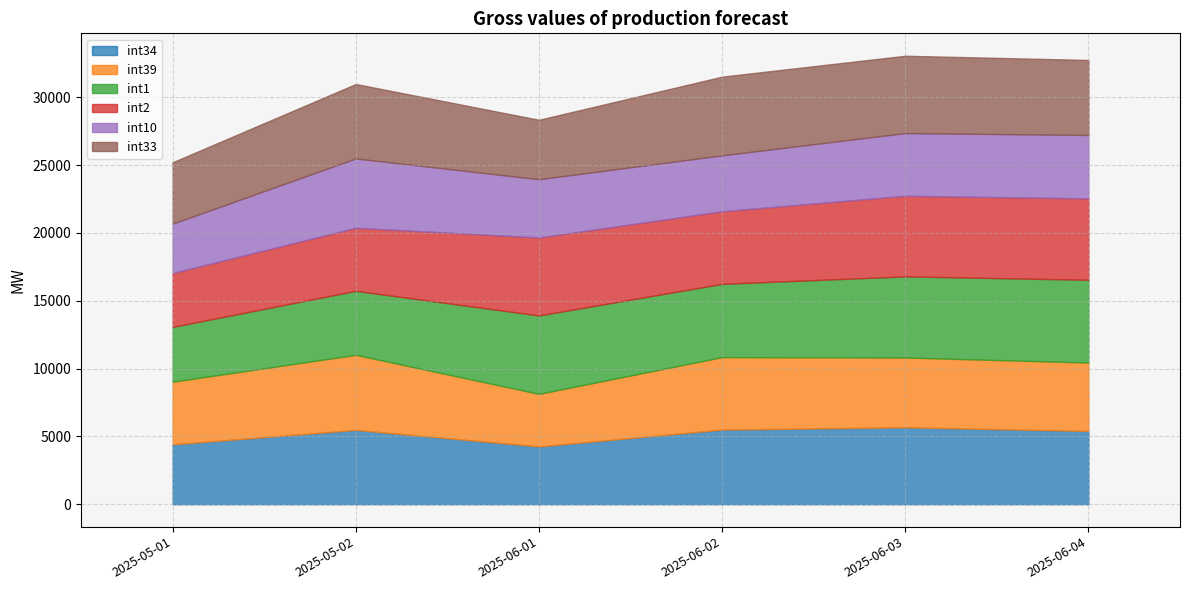

Reading left to right, list all the values displayed in this chart.

int34: 4413.5	5476.9	4259.0	5499.0	5669.0	5399.0
int39: 4616.7	5534.0	3875.0	5345.0	5145.0	5045.0
int1: 4039.1	4719.6	5780.9	5400.9	5980.9	6100.9
int2: 3969.1	4649.6	5750.9	5350.9	5940.9	6000.9
int10: 3644.2	5109.2	4293.0	4123.0	4623.0	4673.0
int33: 4523.5	5486.9	4379.0	5799.0	5699.0	5529.0